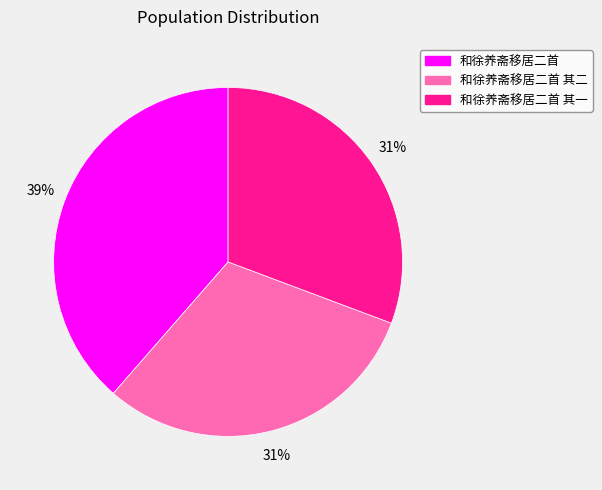

To the nearest percent, what is the difference between the largest and smallest slice percentages?

8%